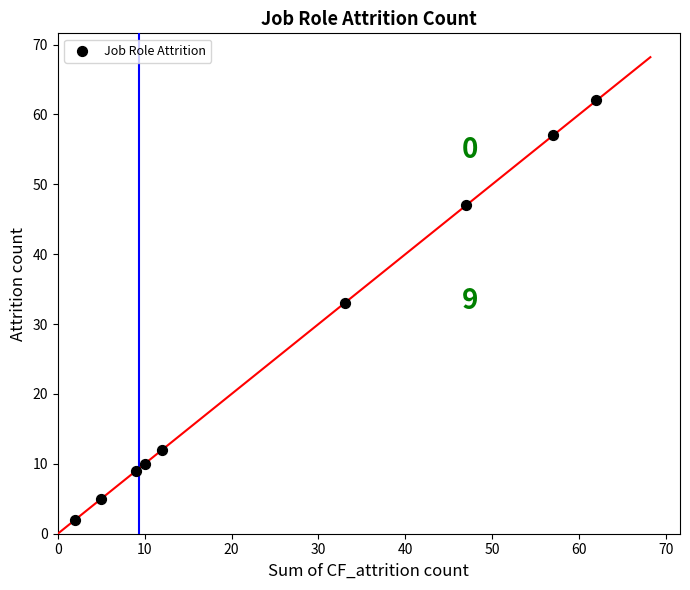

What is the average X value?

26